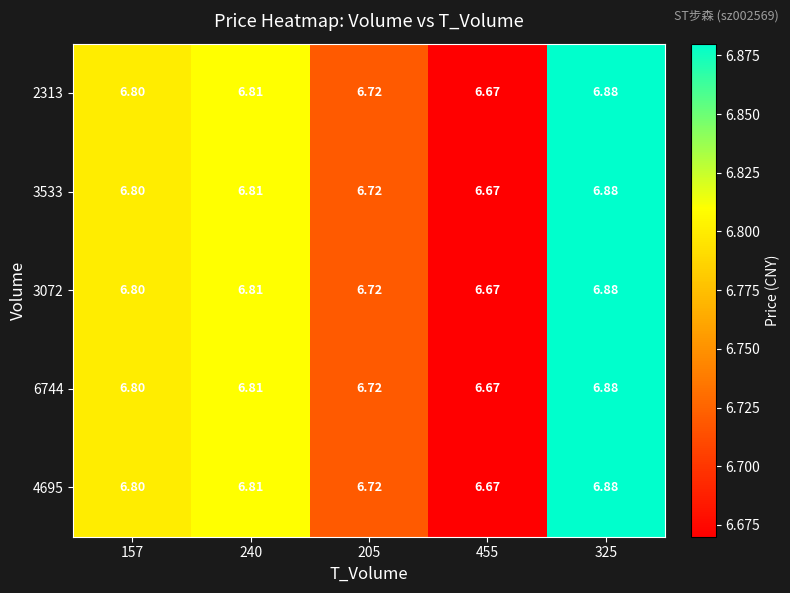

Is the value of 3533 at 325 greater than the value of 2313 at 205?

Yes